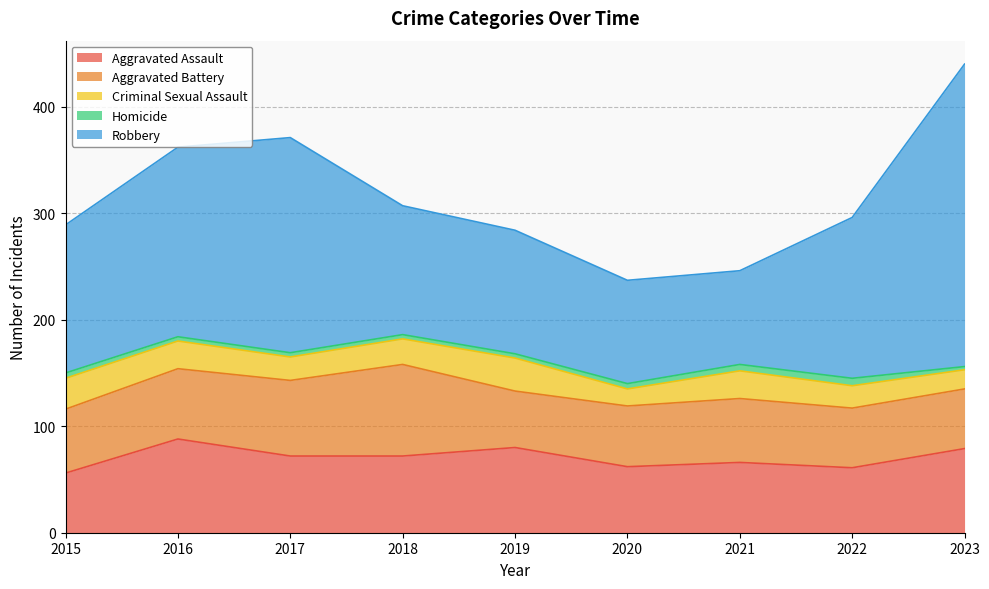

How many data points does each series have?

9